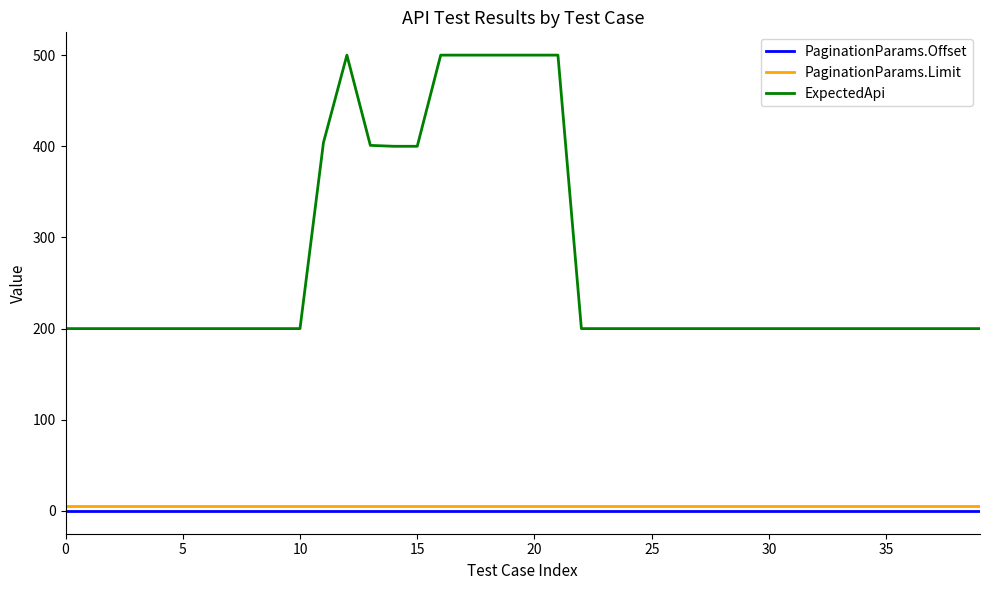

True or false: ExpectedApi and PaginationParams.Limit cross at least once.

False